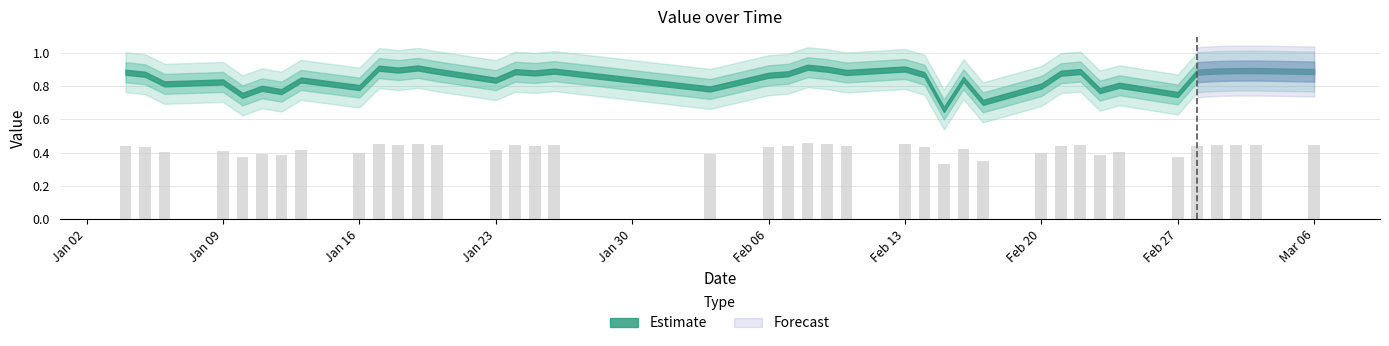

How many values are between 0 and 1?

39